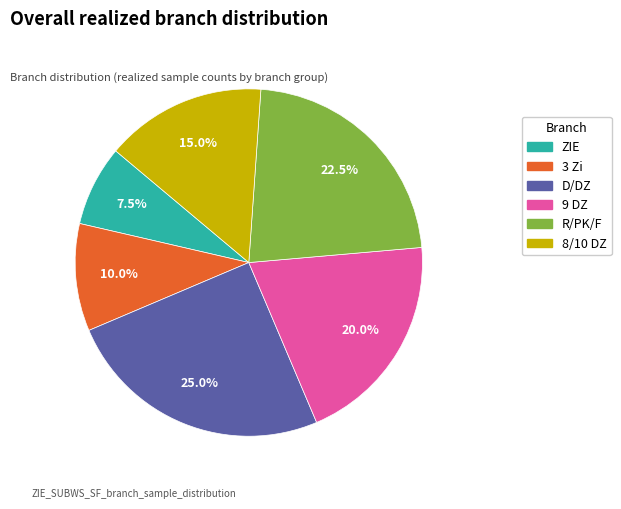

Does any single category account for the majority?

No